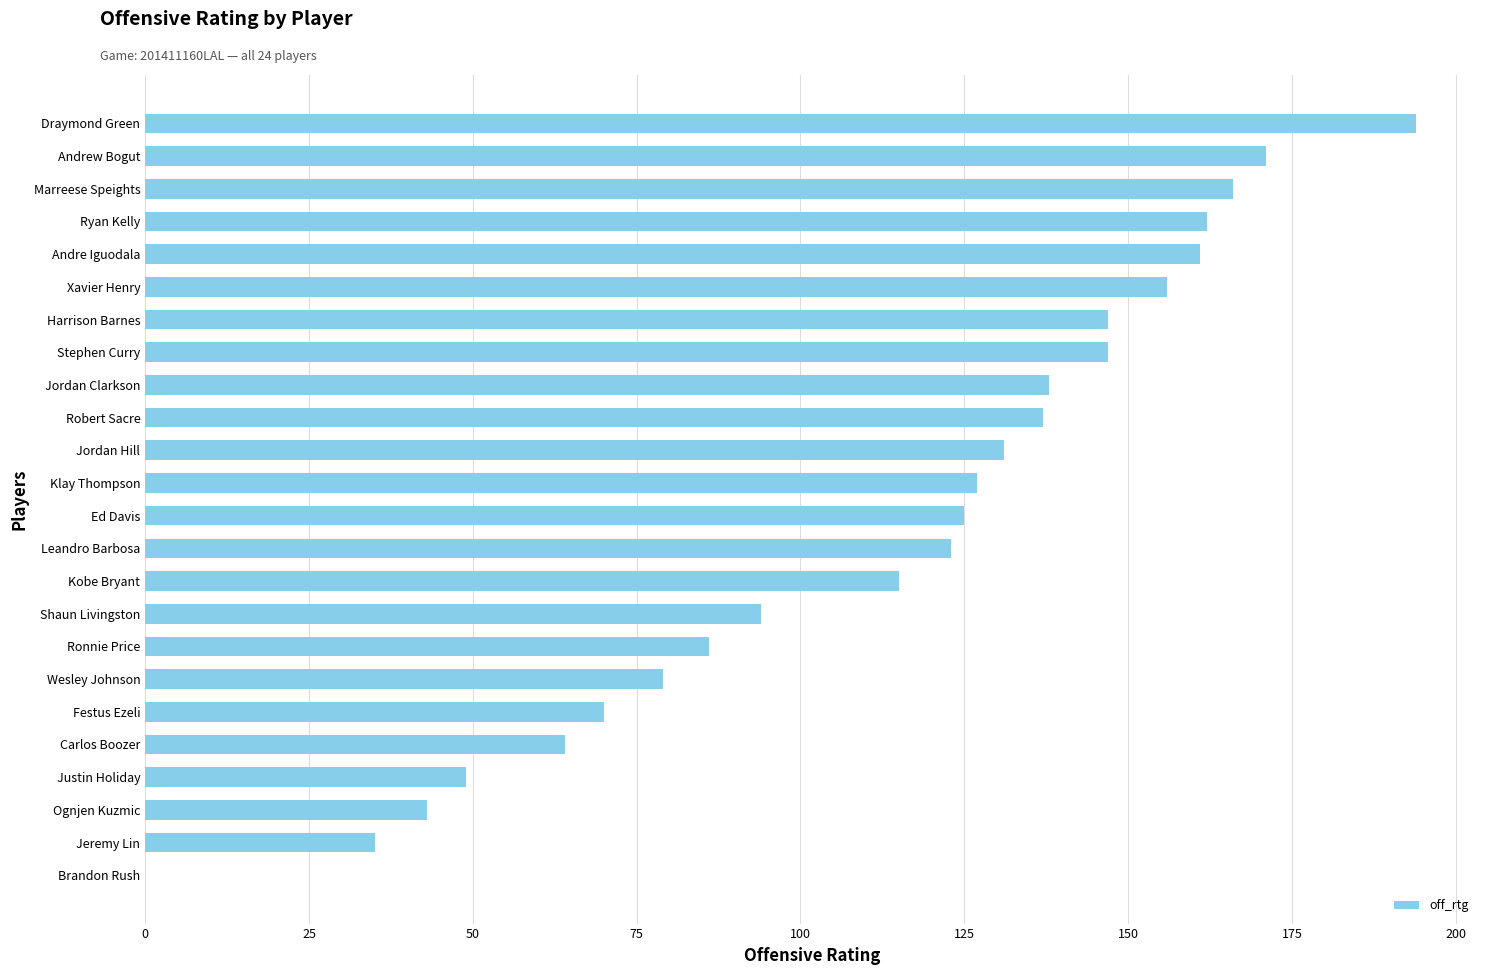

True or false: the data shows 131 at Jordan Hill.

True